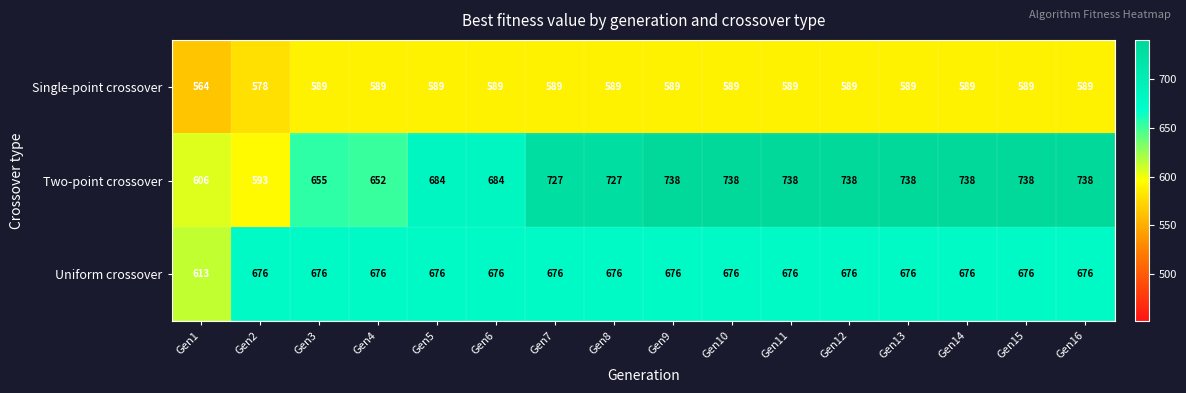

Rank the series by their maximum value, from highest to lowest.

Two-point crossover, Uniform crossover, Single-point crossover